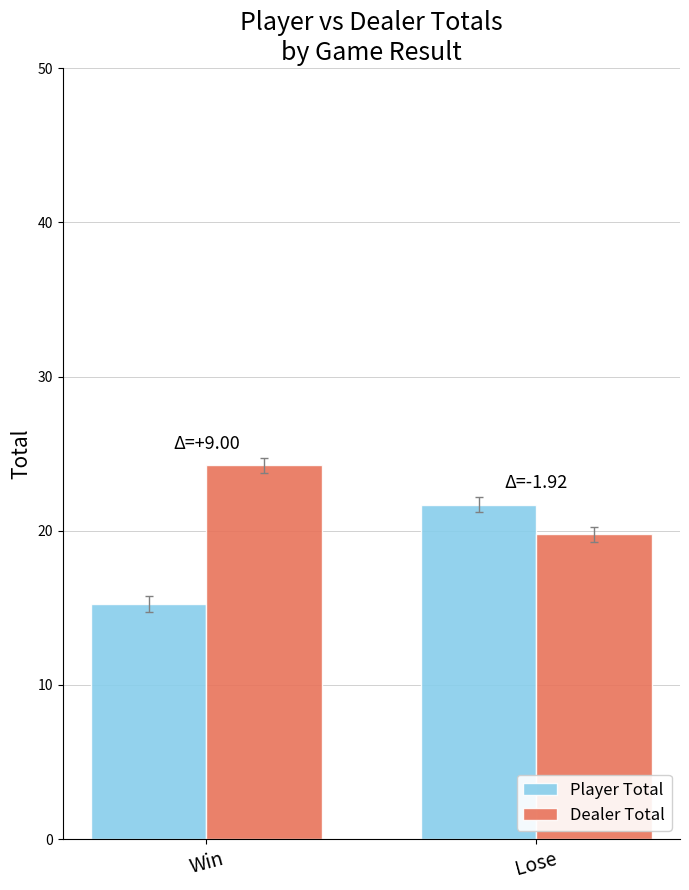

Rank the series by their average value, from lowest to highest.

Player Total, Dealer Total